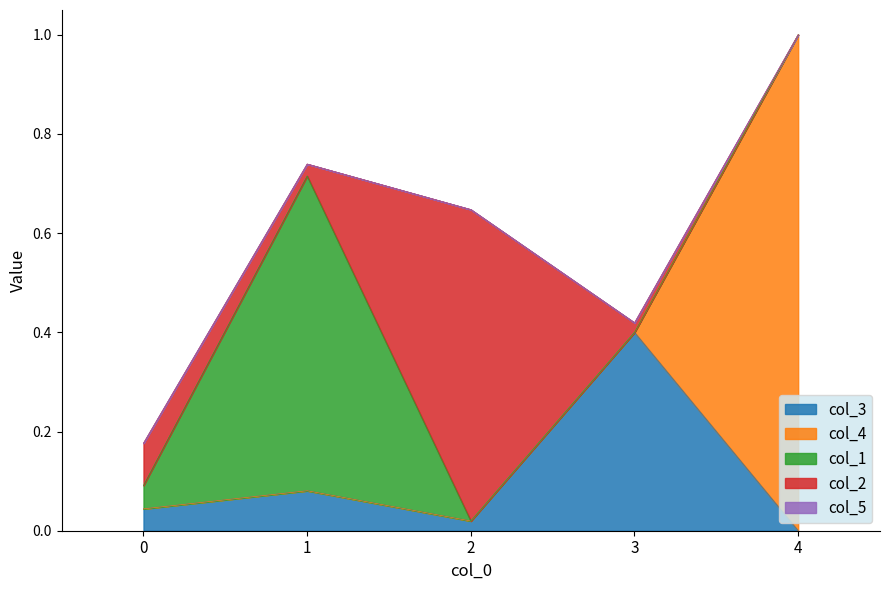

True or false: col_5 and col_2 cross at least once.

False